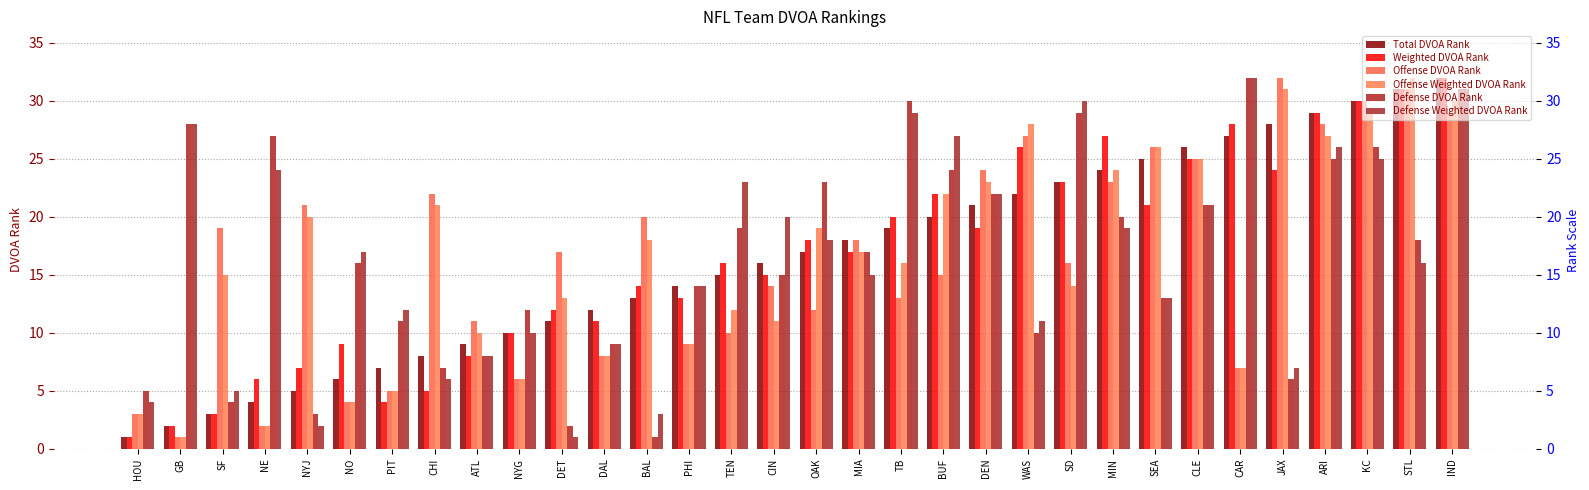

Reading left to right, list all the values displayed in this chart.

Total DVOA Rank: 1	2	3	4	5	6	7	8	9	10	11	12	13	14	15	16	17	18	19	20	21	22	23	24	25	26	27	28	29	30	31	32
Weighted DVOA Rank: 1	2	3	6	7	9	4	5	8	10	12	11	14	13	16	15	18	17	20	22	19	26	23	27	21	25	28	24	29	30	31	32
Offense DVOA Rank: 3	1	19	2	21	4	5	22	11	6	17	8	20	9	10	14	12	18	13	15	24	27	16	23	26	25	7	32	28	30	31	29
Offense Weighted DVOA Rank: 3	1	15	2	20	4	5	21	10	6	13	8	18	9	12	11	19	17	16	22	23	28	14	24	26	25	7	31	27	29	32	30
Defense DVOA Rank: 5	28	4	27	3	16	11	7	8	12	2	9	1	14	19	15	23	17	30	24	22	10	29	20	13	21	32	6	25	26	18	31
Defense Weighted DVOA Rank: 4	28	5	24	2	17	12	6	8	10	1	9	3	14	23	20	18	15	29	27	22	11	30	19	13	21	32	7	26	25	16	31